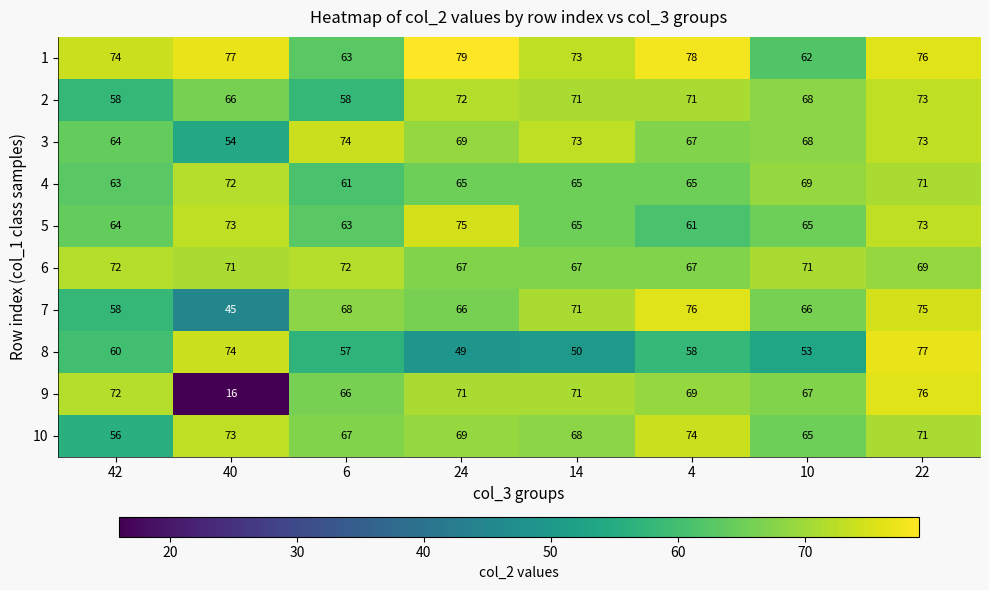

Which category has the highest value across all series?

24